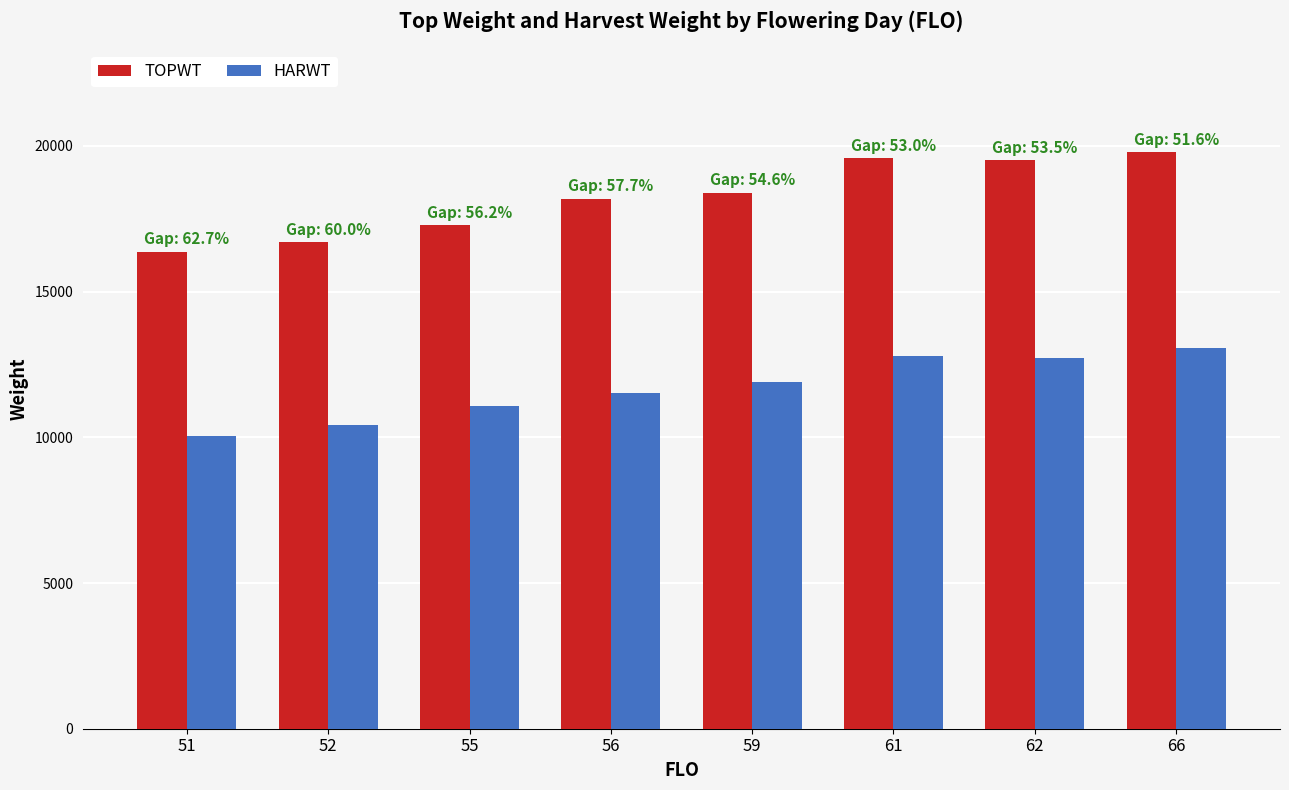

What is the difference between the TOPWT values at 56 and 51?

1817